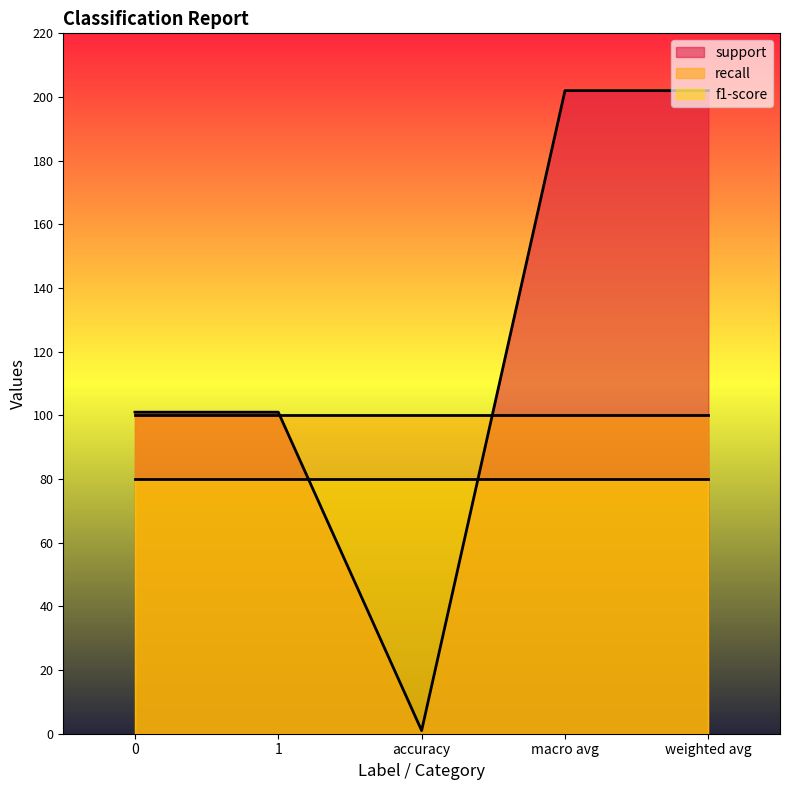

True or false: support has a value of 25 at 1.

False